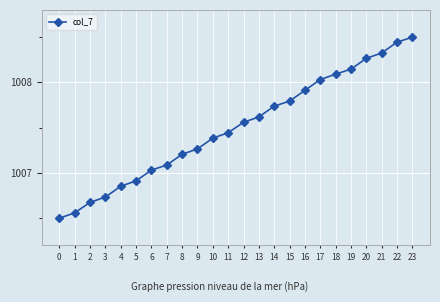

Between 5 and 16, which is larger?

16